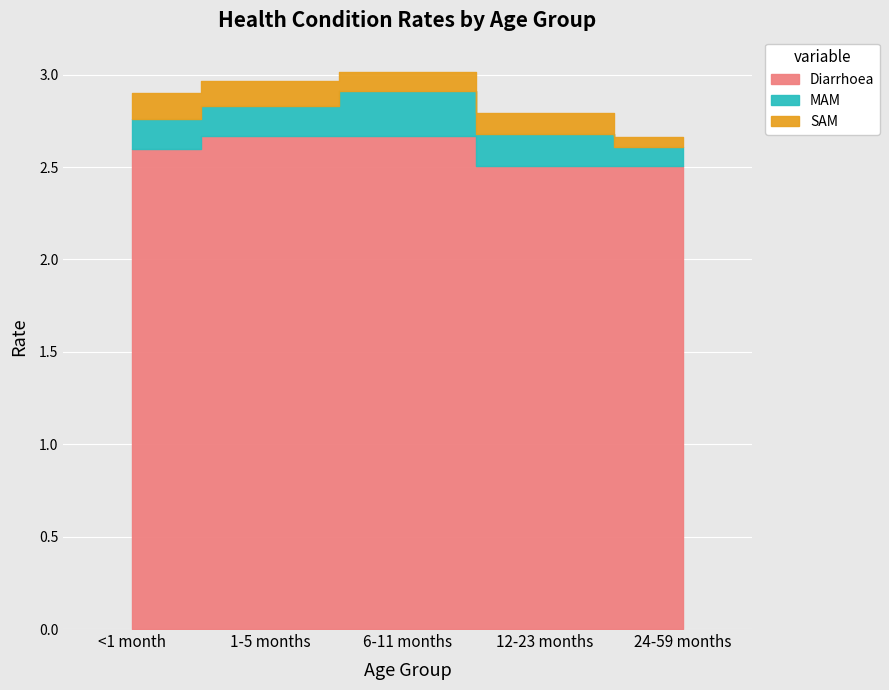

Which series changed the most between <1 month and 1-5 months?

Diarrhoea